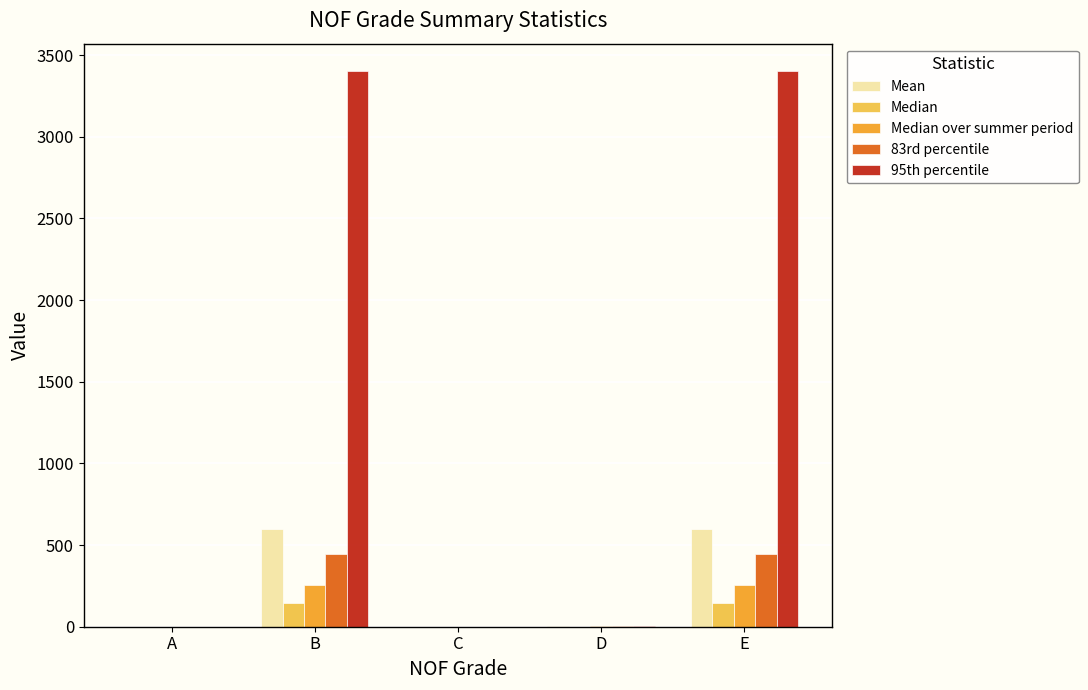

What is the sum of the 83rd percentile values at C and D?

2.7